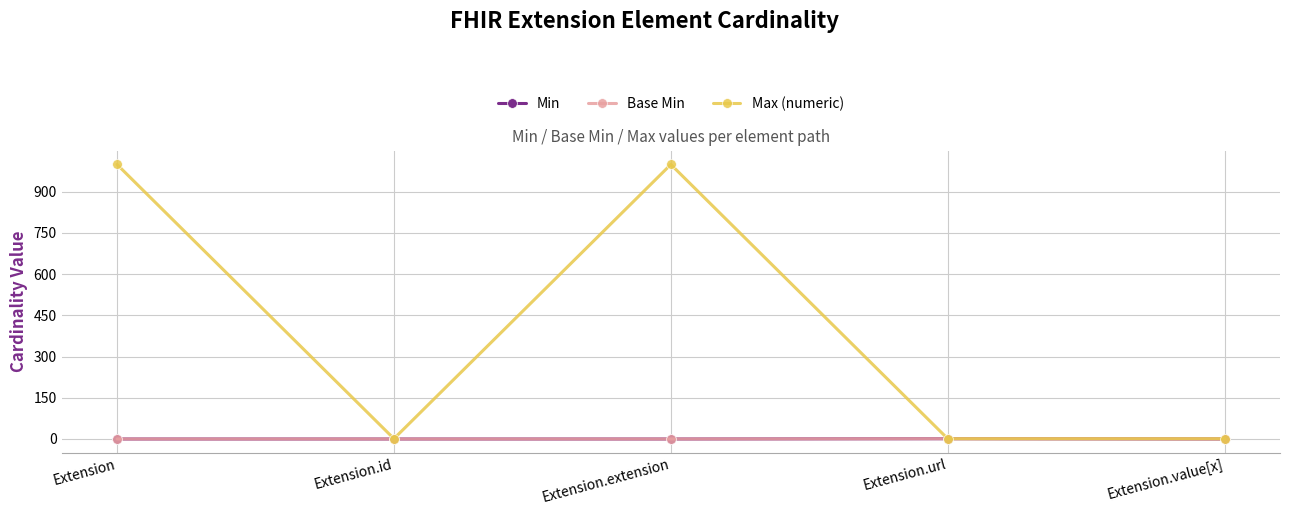

List the series in order of their peak value, lowest first.

Min, Base Min, Max (numeric)